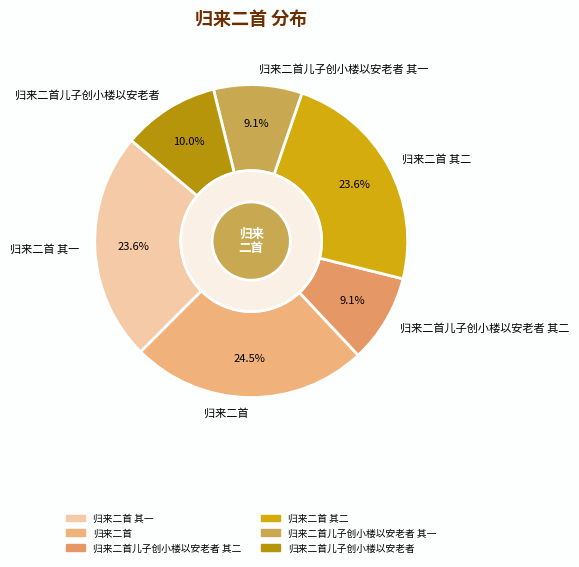

Which category has the biggest portion of the pie?

归来二首